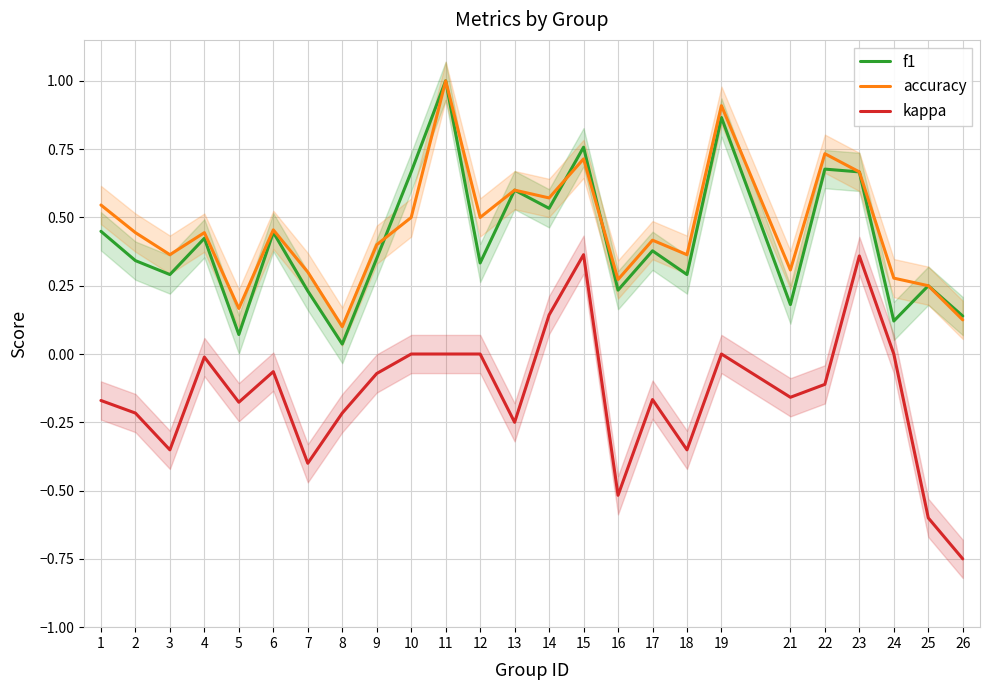

What is the sum of all f1 values?

10.3